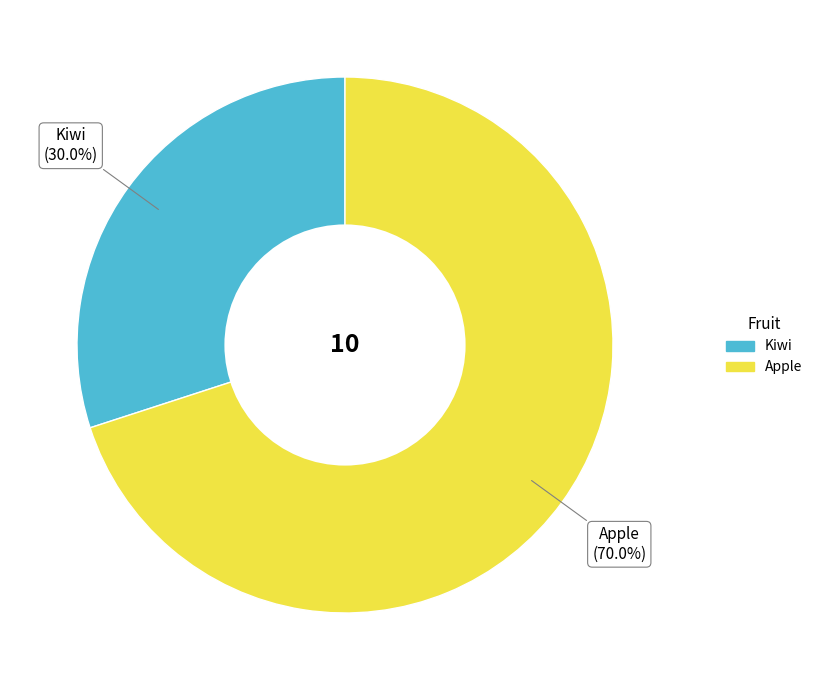

What is the majority slice?

Apple